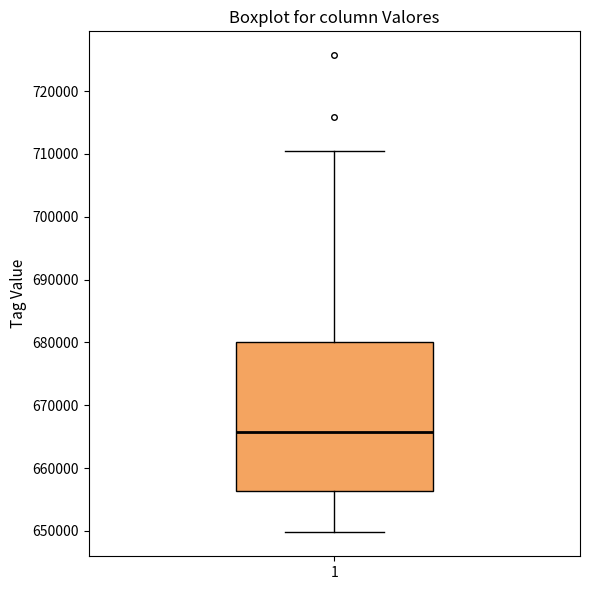

Read this box plot against the y-axis: the position of the median line, the range covered by the box, and the ends of both whiskers. The values are not printed on the chart, so give them approximately, as read against the axis.

median 666000, box 656000 to 680000, whiskers 650000 to 710000